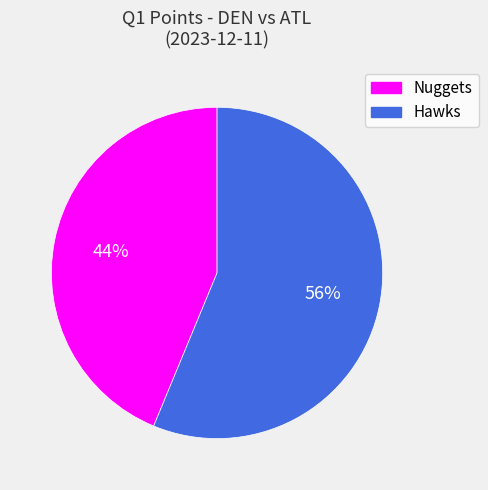

Is Nuggets the majority of the pie?

No